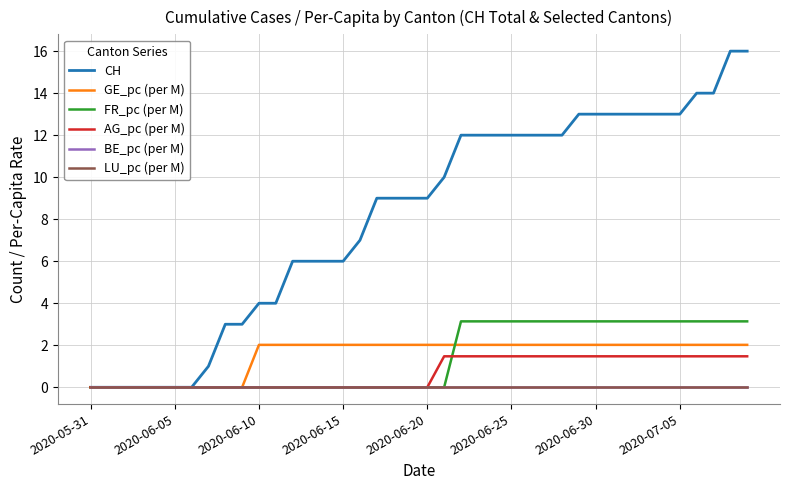

Which category has the highest value in the FR_pc (per M) series?

22